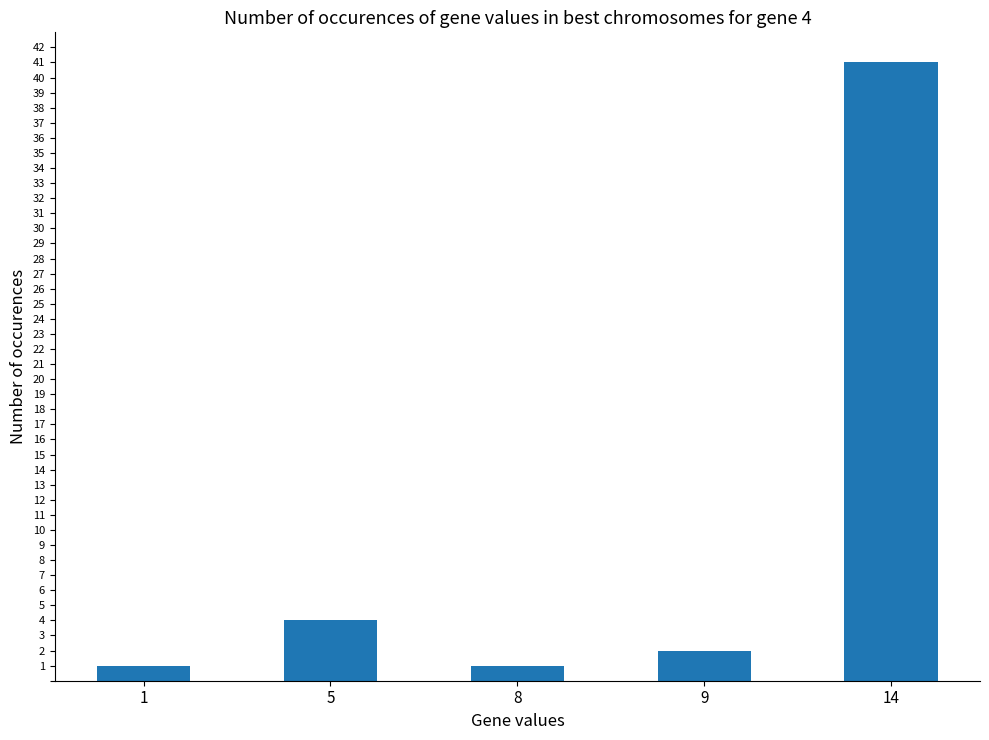

What is the value of the 2nd bar from the left?

4